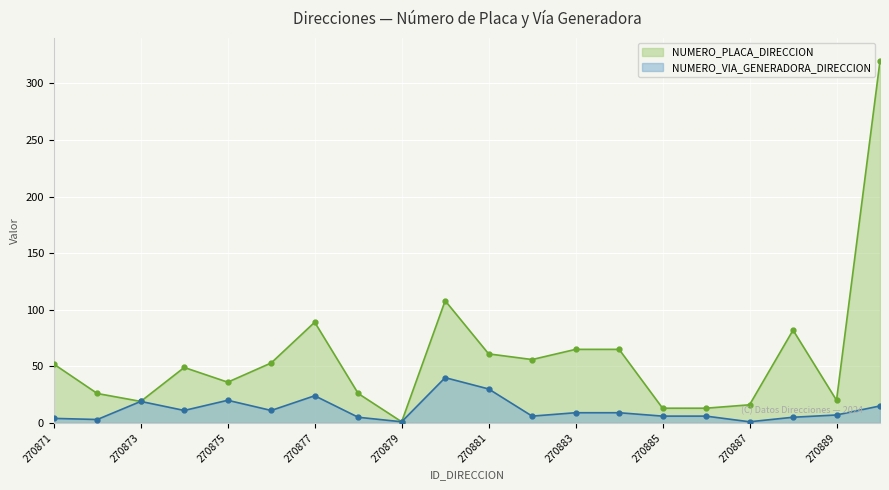

True or false: NUMERO_VIA_GENERADORA_DIRECCION and NUMERO_PLACA_DIRECCION intersect in this chart.

False